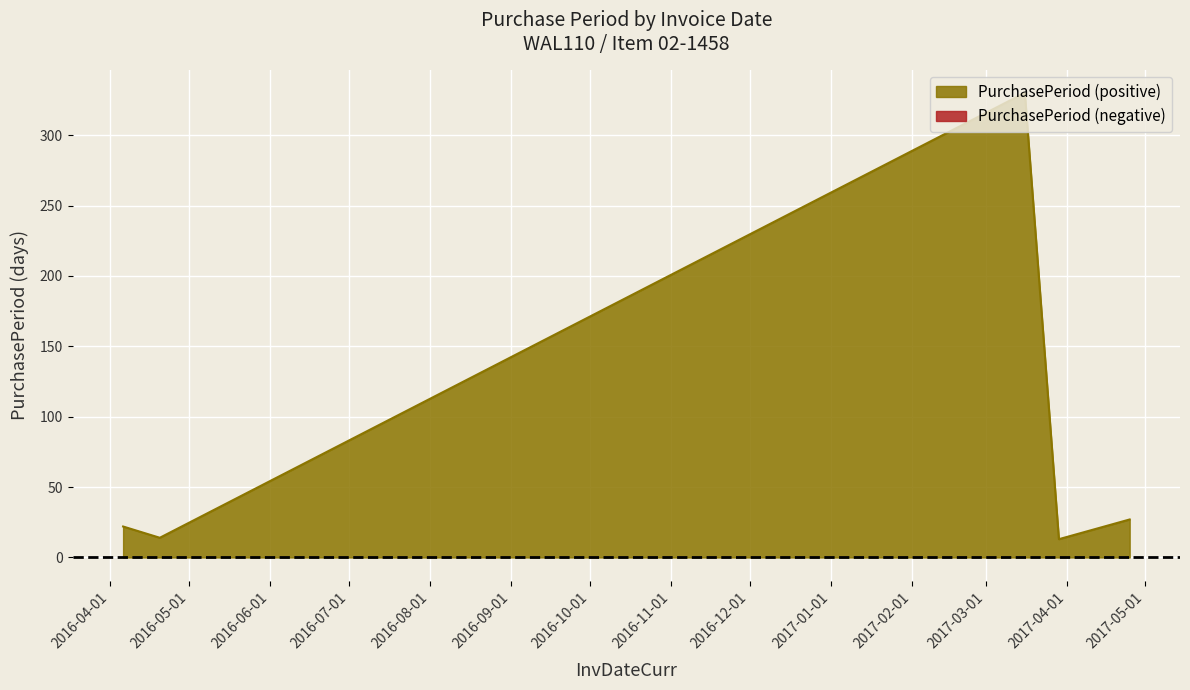

What is the label of the 4th point from the left?

2017-03-29